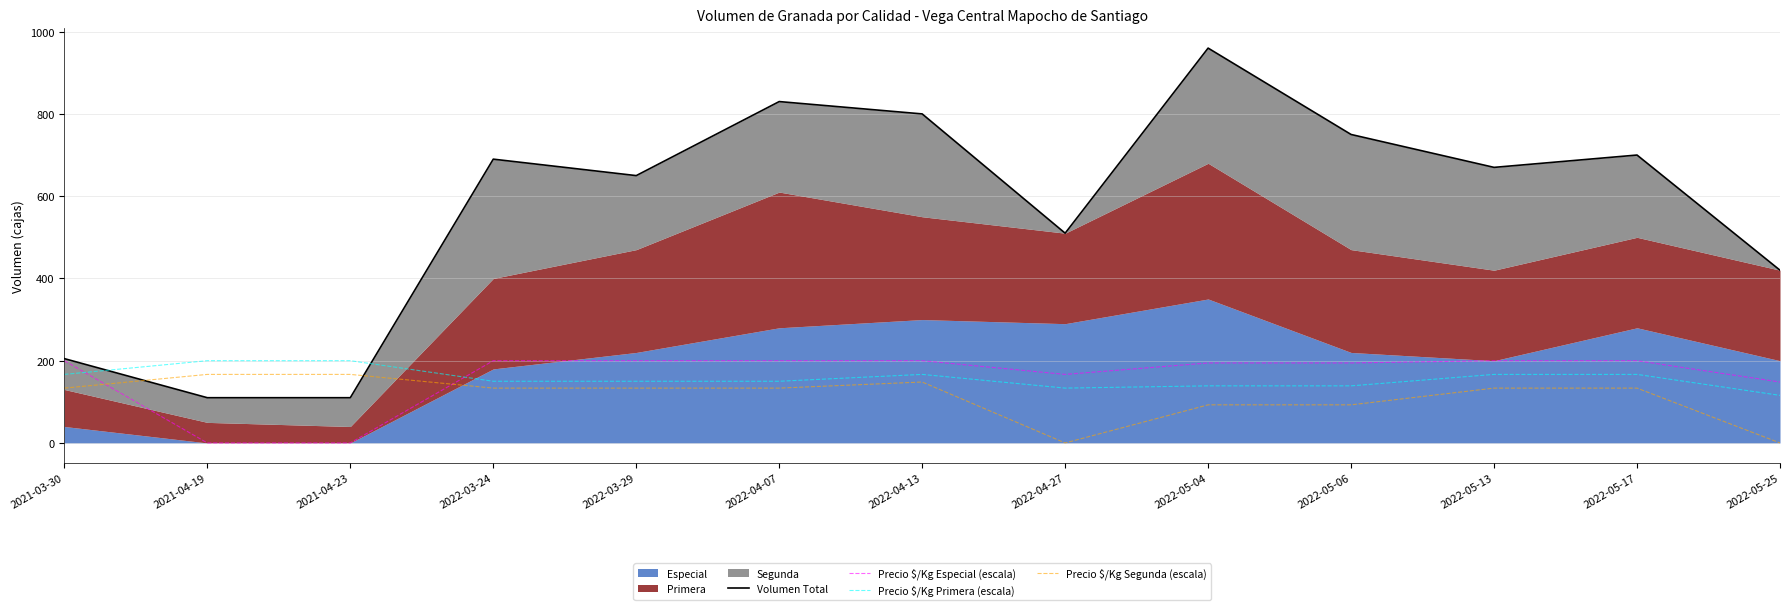

What position from the right is 2022-04-13?

7